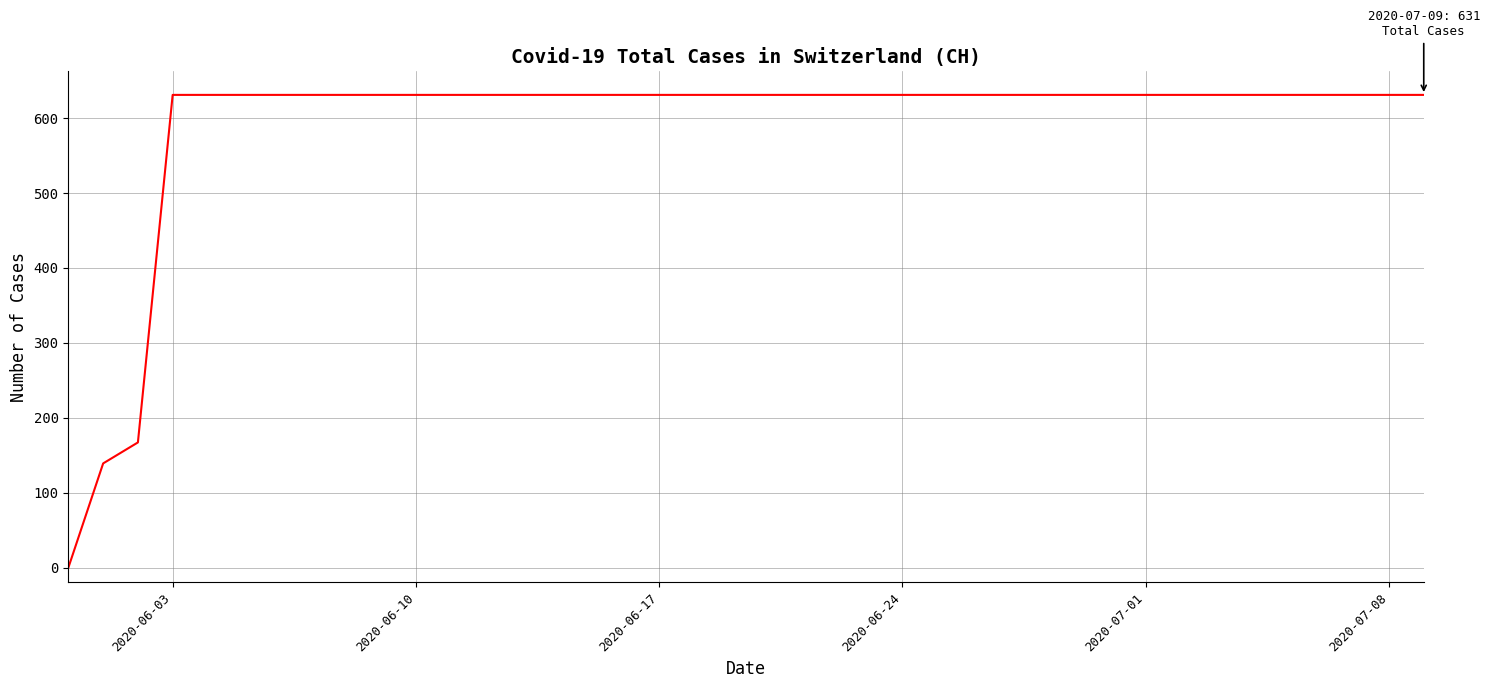

Reading right to left, transcribe all the data shown in this chart.

631	631	631	631	631	631	631	631	631	631	631	631	631	631	631	631	631	631	631	631	631	631	631	631	631	631	631	631	631	631	631	631	631	631	631	631	631	167	139	0